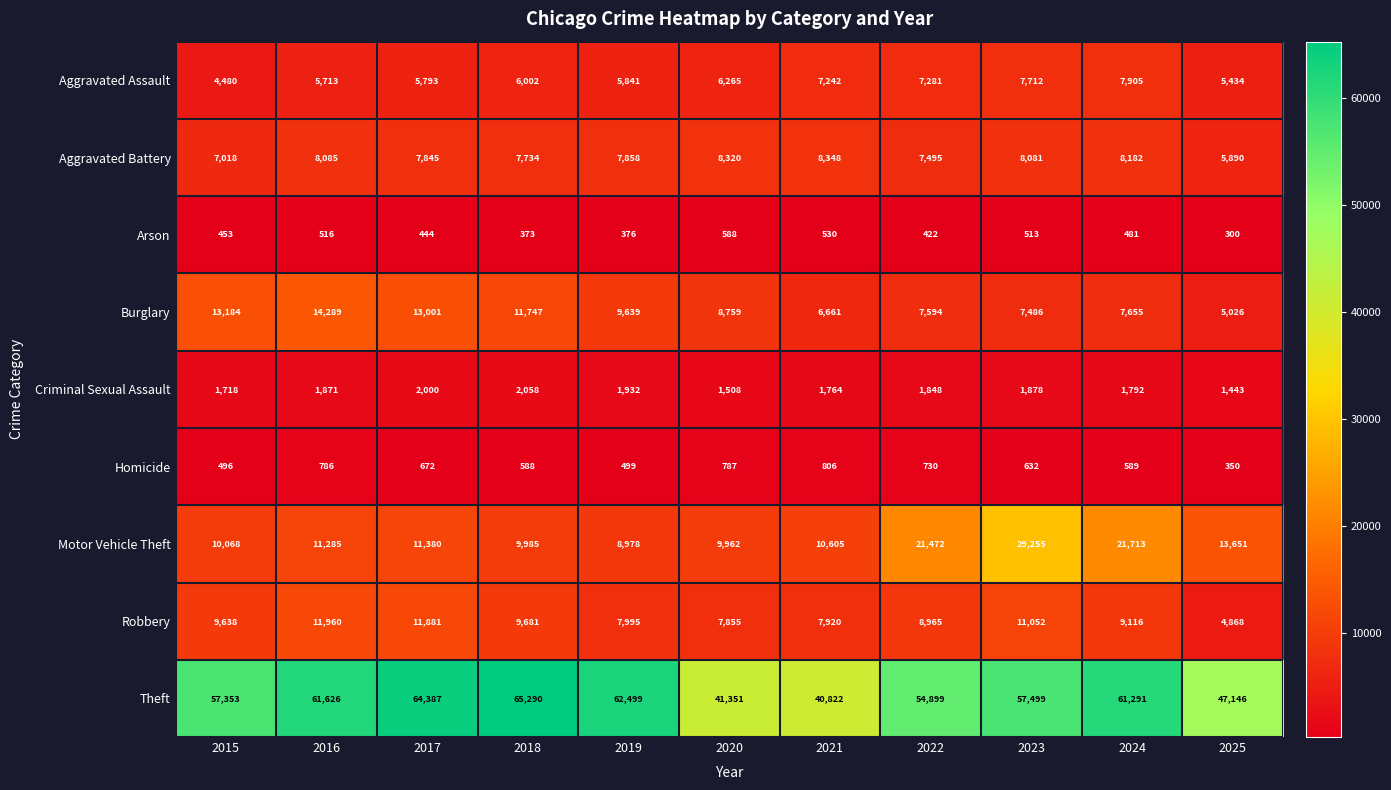

How many series are shown in this chart?

9